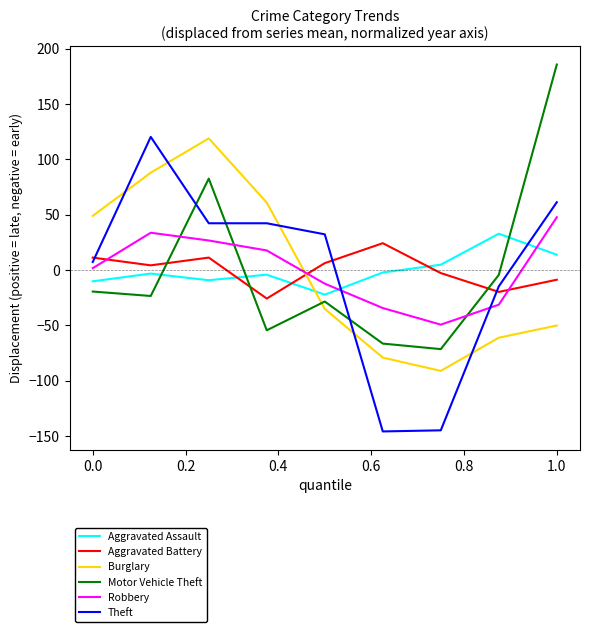

True or false: Aggravated Assault and Theft cross at least once.

True